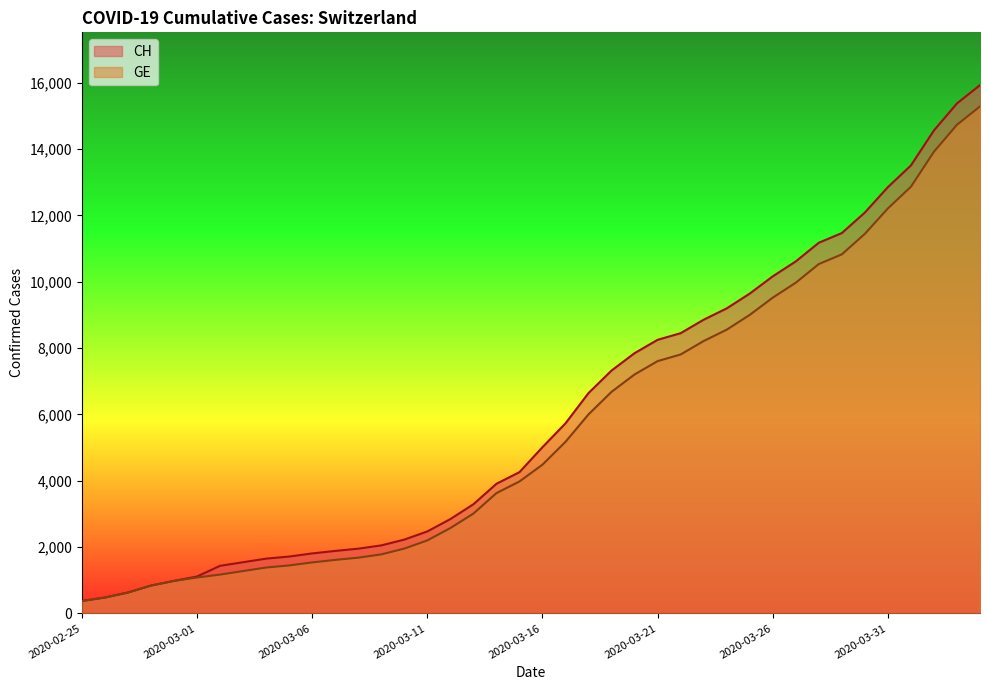

Reading left to right, what are all the values shown in this chart?

CH: 375	479	630	840	981	1113	1436	1544	1652	1715	1809	1885	1952	2051	2226	2472	2845	3291	3908	4259	5012	5731	6644	7323	7847	8249	8449	8855	9196	9642	10162	10613	11175	11467	12086	12852	13505	14561	15375	15926
GE: 375	479	630	840	981	1083	1171	1278	1384	1447	1538	1614	1681	1780	1955	2201	2574	3010	3627	3978	4485	5174	6002	6681	7205	7607	7807	8213	8554	9000	9520	9971	10533	10825	11444	12210	12863	13919	14733	15284